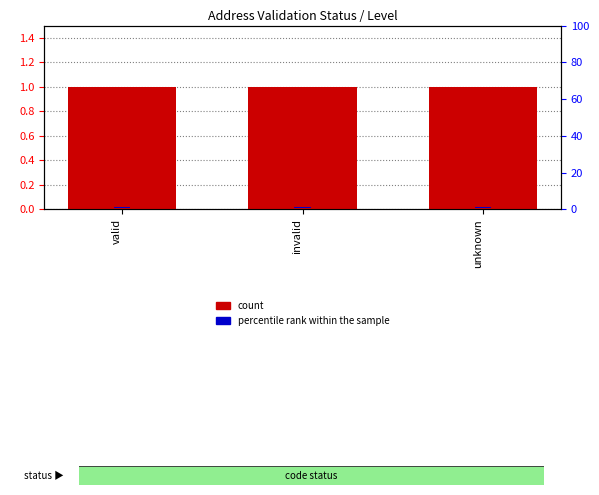

What position from the left is valid?

1